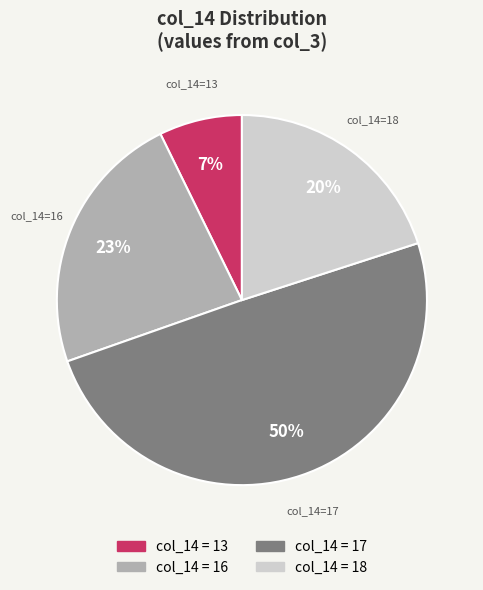

Does any single category account for the majority?

No